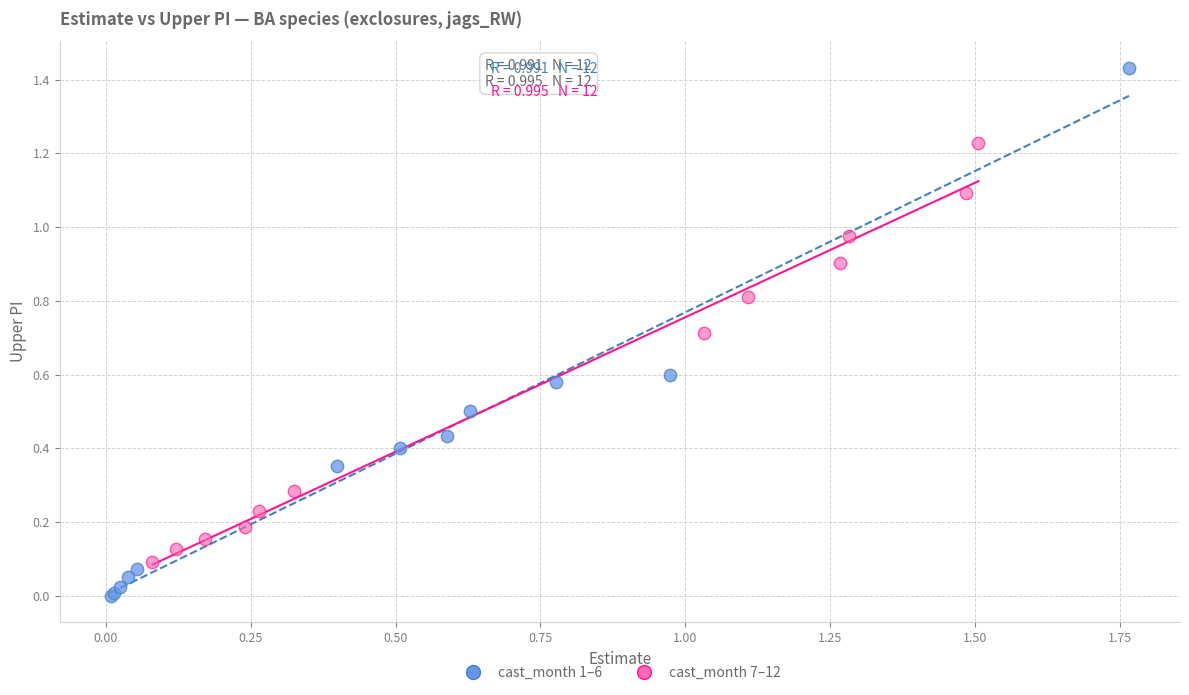

Which series has the largest Y range (max minus min)?

cast_month 1–6